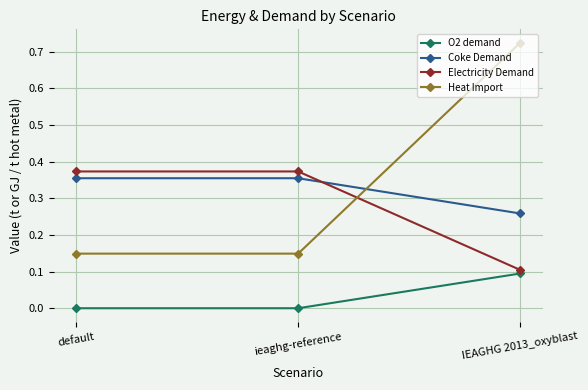

Does the chart display data point markers on the line(s)?

Yes